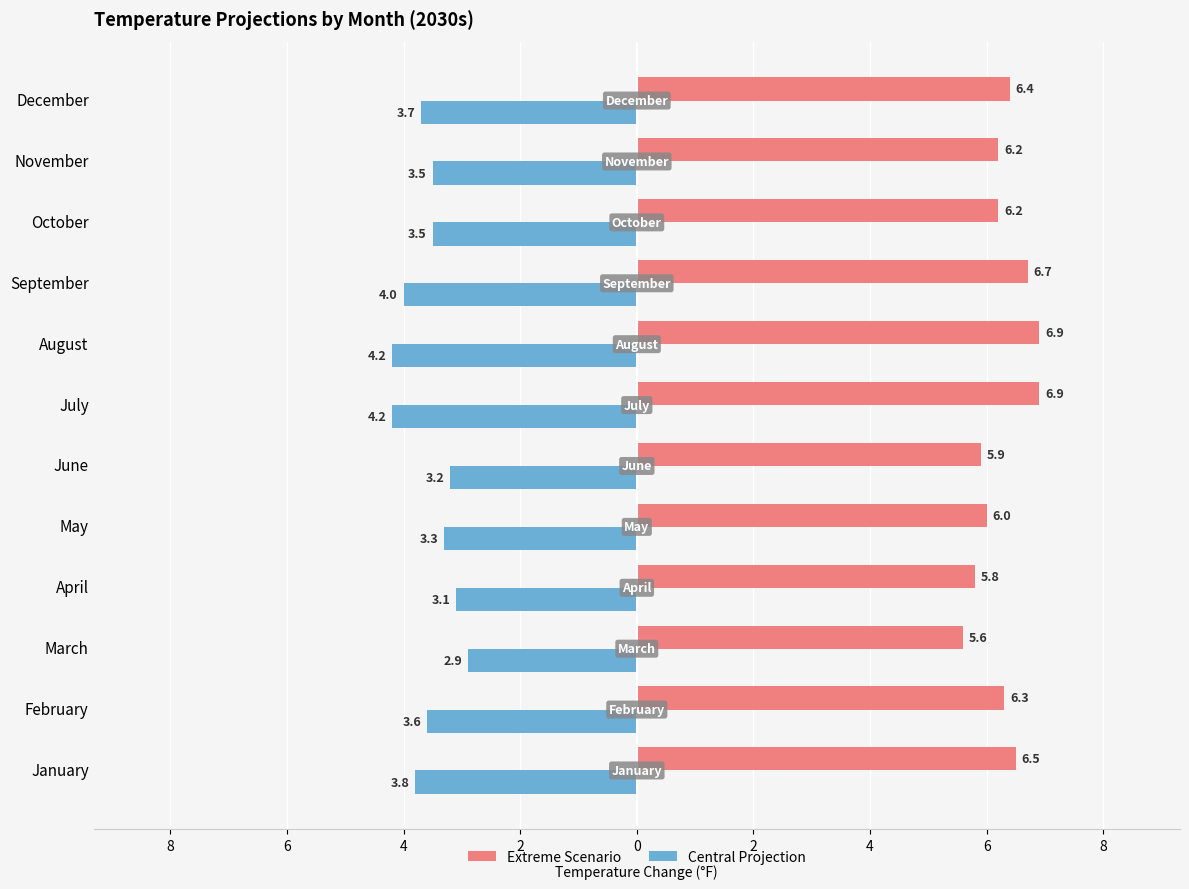

What are all the series names shown in the legend?

Extreme Scenario, Central Projection